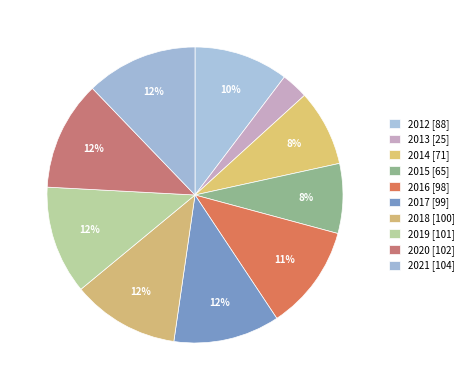

To the nearest percent, what percentage of the pie is 2018?

12%